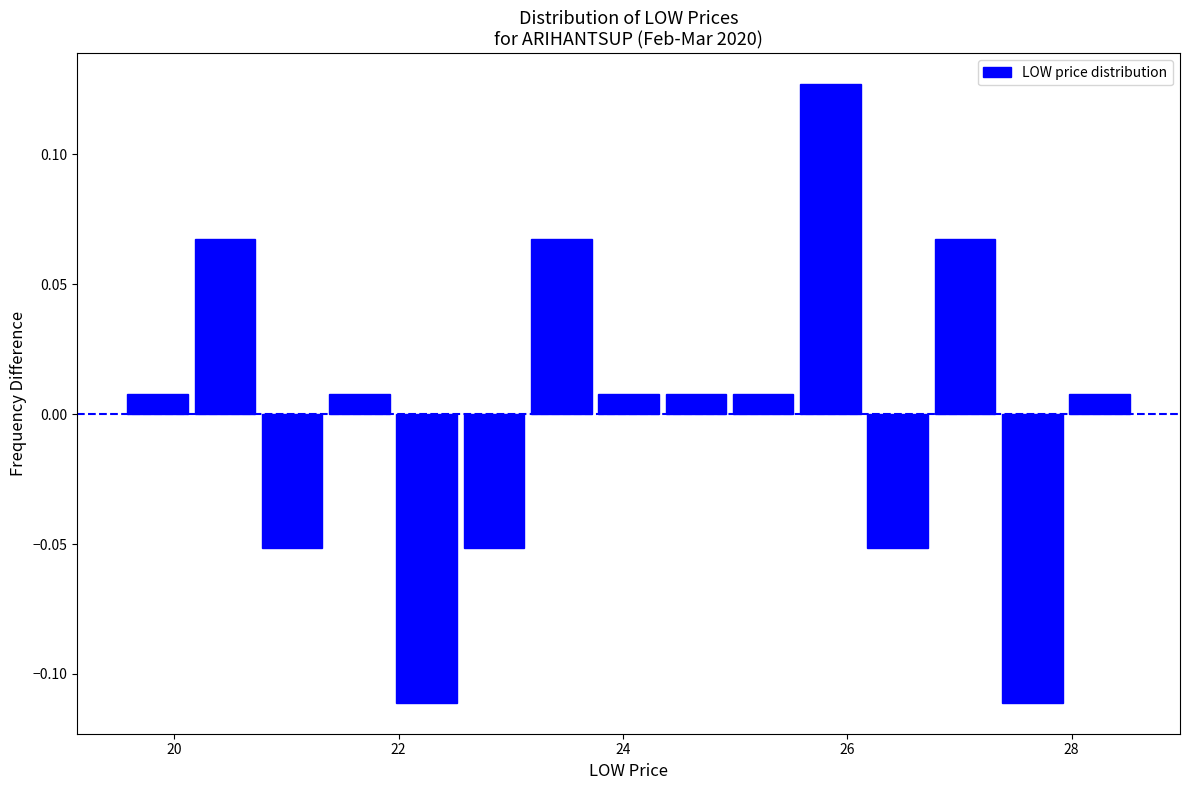

Read against the x-axis, roughly where is the centre of the tallest bar?

25.8